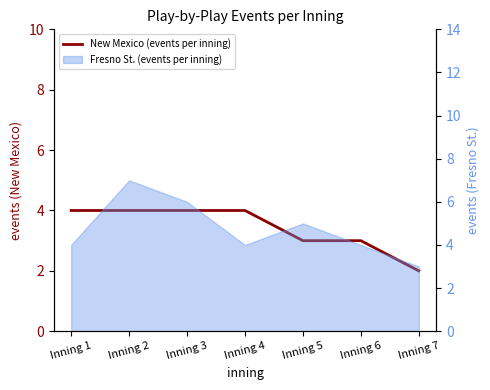

True or false: there are more than 2 points higher than both neighbors.

False